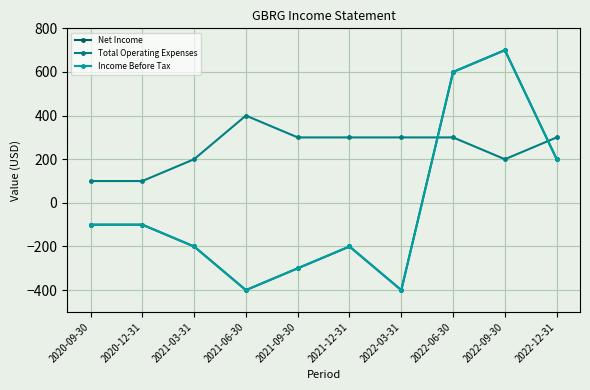

How many lines are shown in the chart?

3